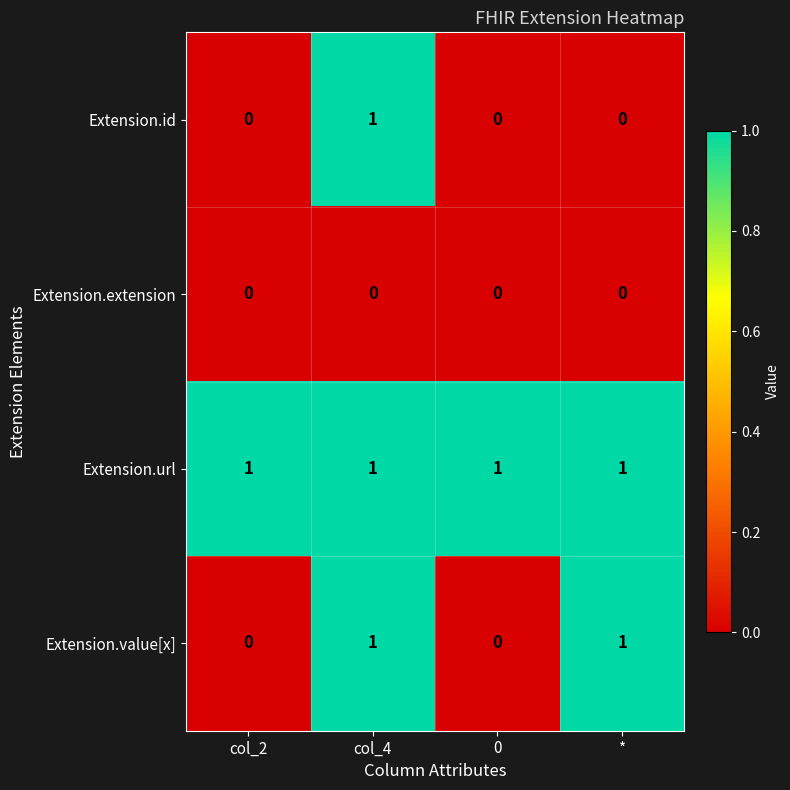

The Extension.value[x] series shows -1 at 0. True or false?

False